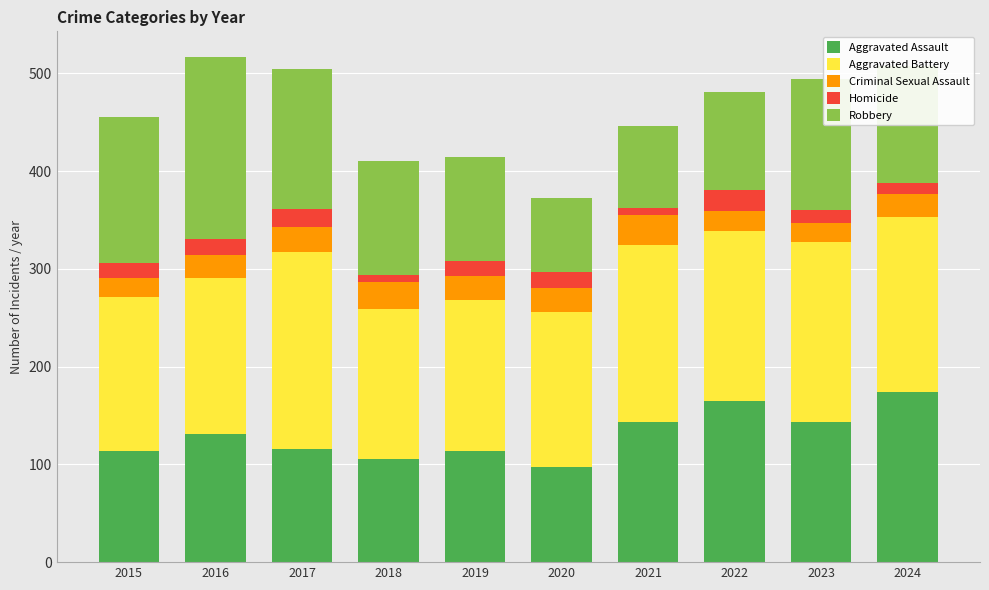

What is the total value across all series at 2015?

455